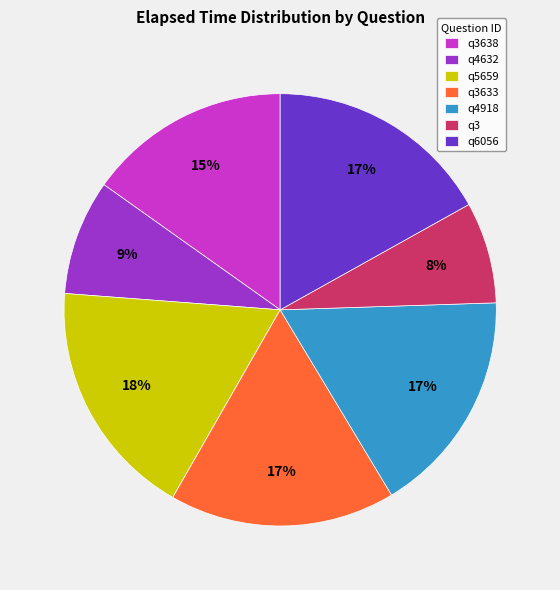

Do q3 and q3638 together represent more than half of the pie?

No